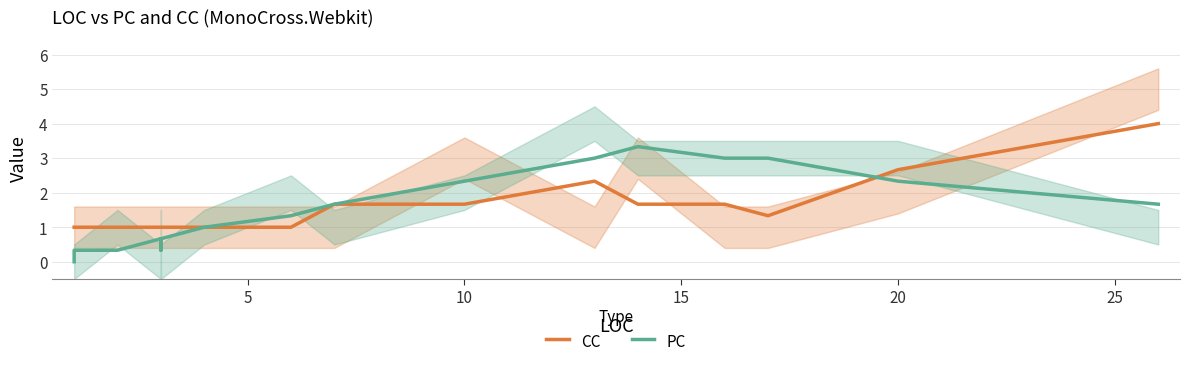

Is the value of PC at 10 greater than the value of CC at 25?

No